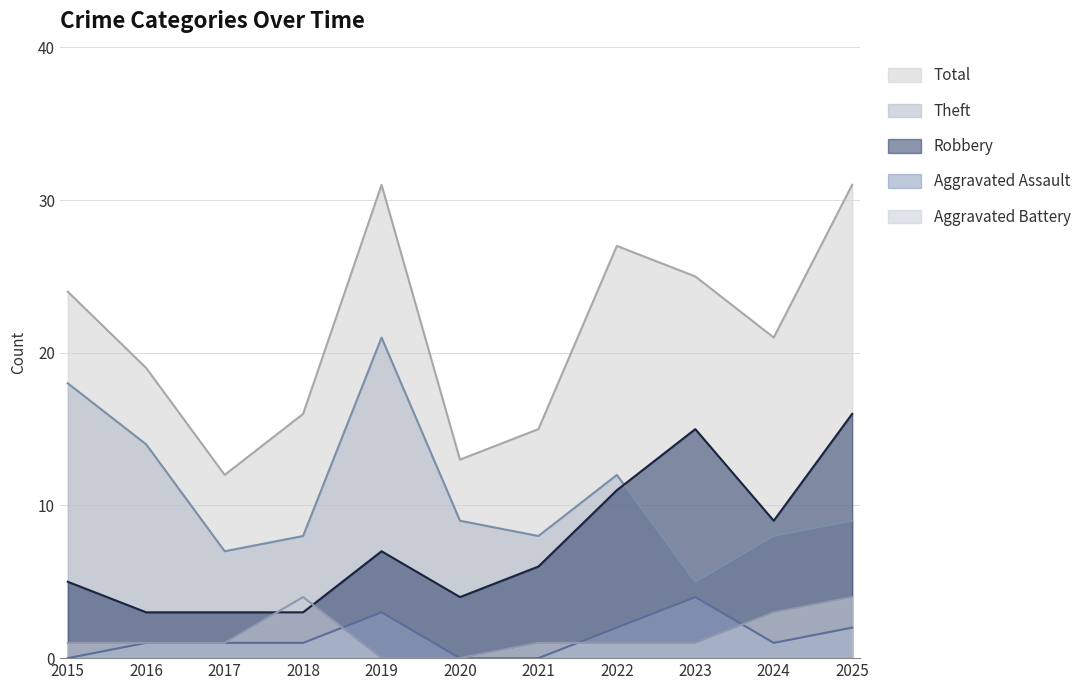

Read the Total value at 2019, to the nearest 5.

30